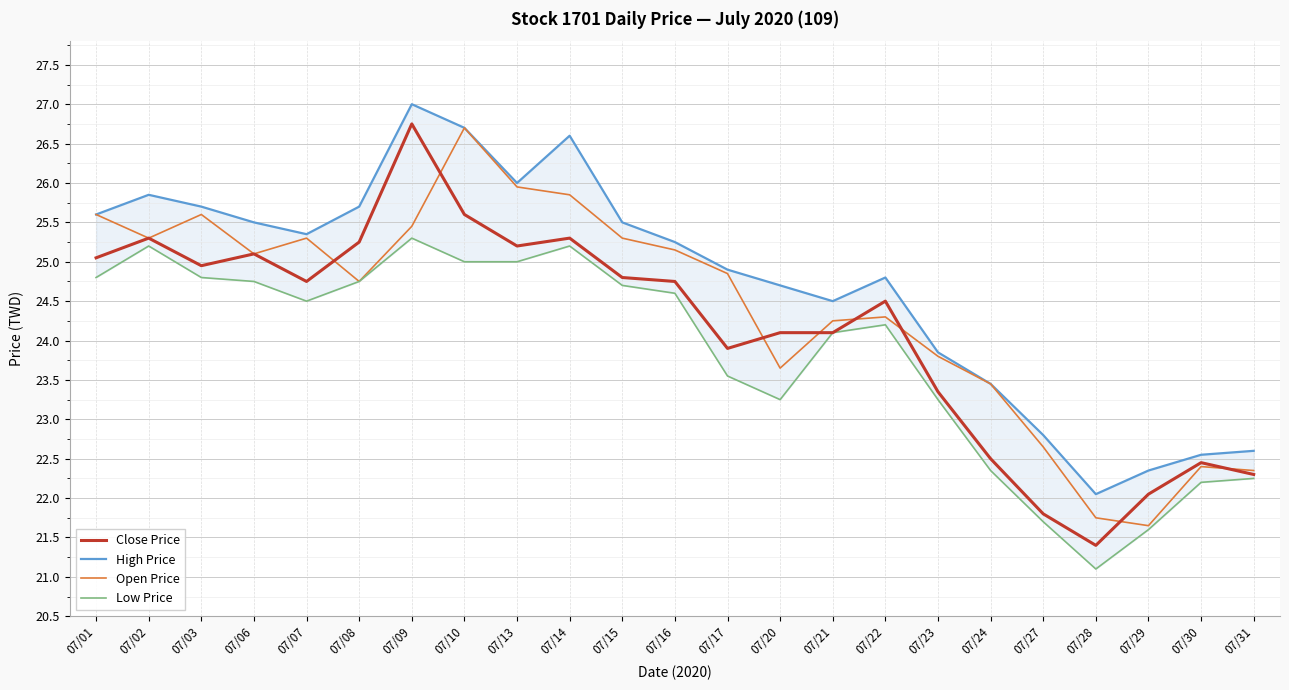

Rank the series by their maximum value, from highest to lowest.

High Price, Close Price, Open Price, Low Price